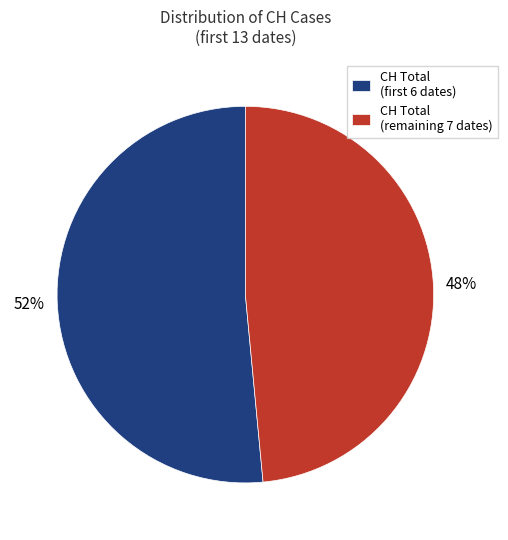

The CH Total (remaining 7 dates) slice represents 43% of the pie. True or false?

False